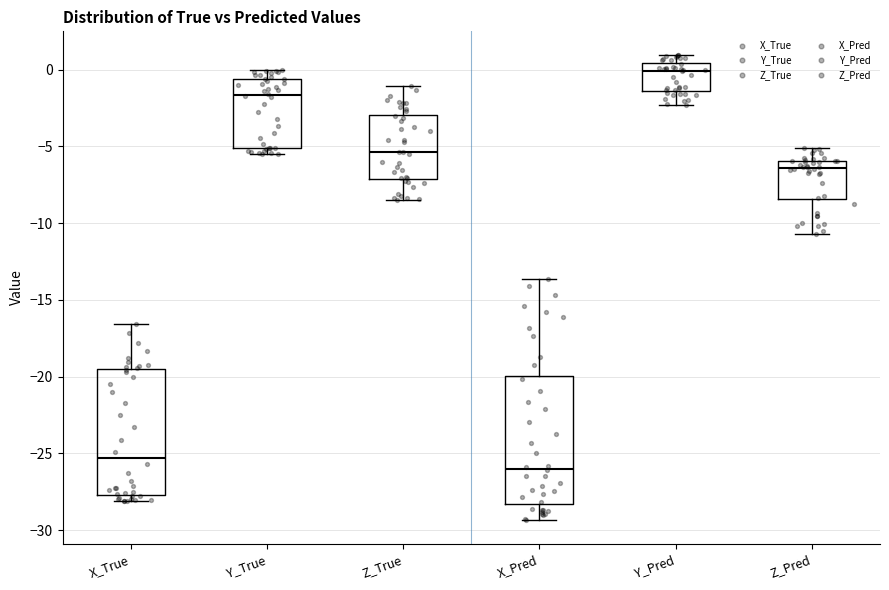

Where is the lower edge of the box for Z_True on the y-axis? The values are not printed on the chart, so give them approximately, as read against the axis.

-7.0